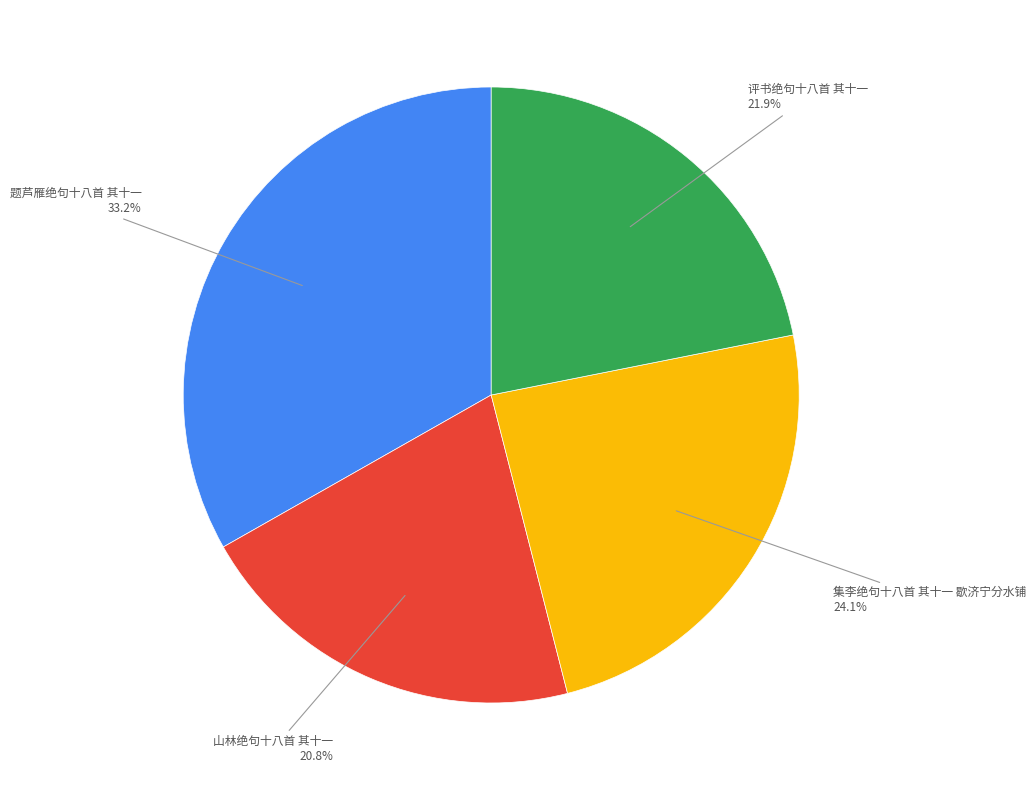

Count the number of slices in the pie.

4